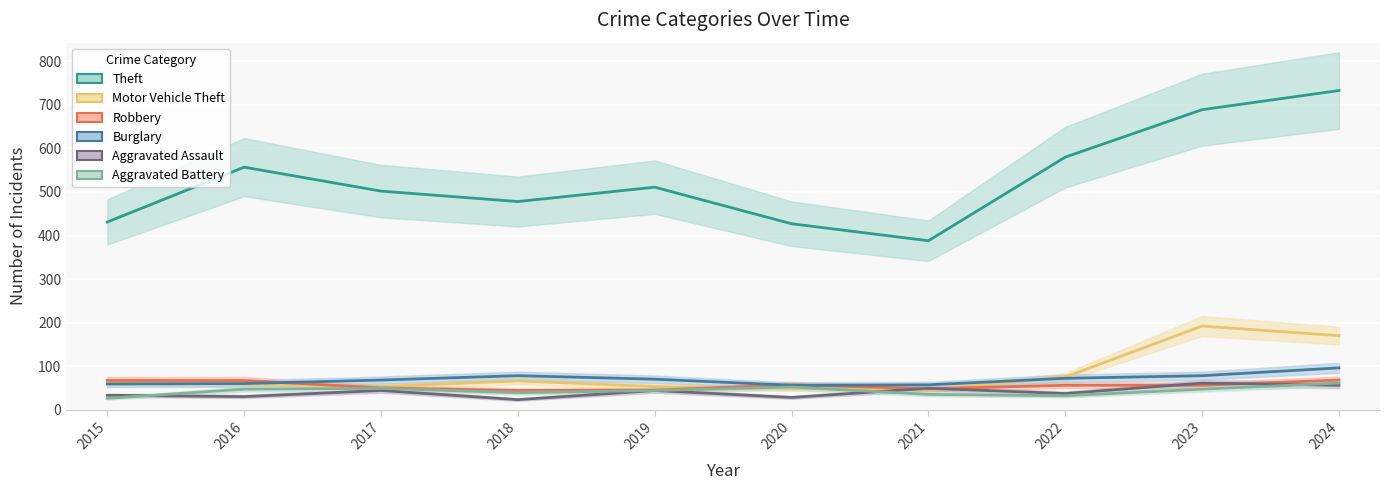

What is the total value across all series at 2015?

681